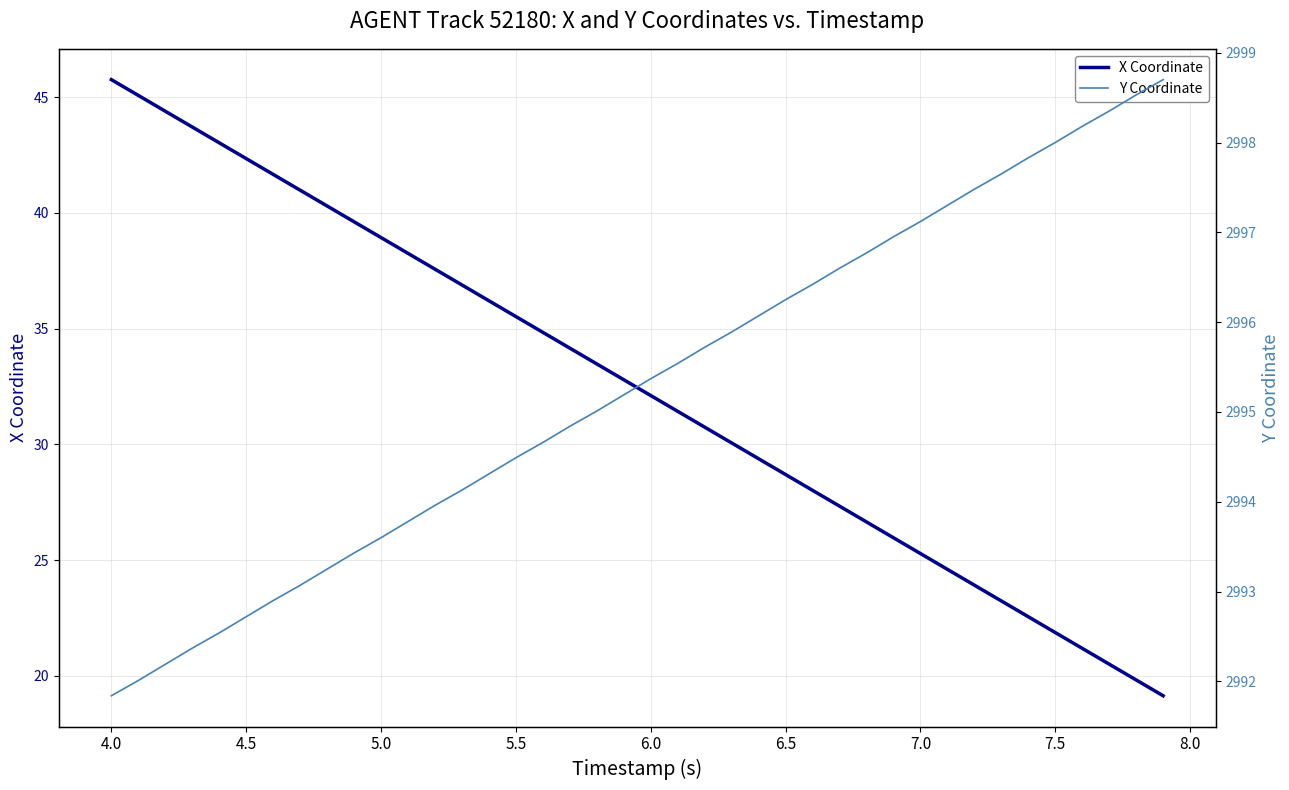

At which label does X Coordinate reach its peak?

4.0